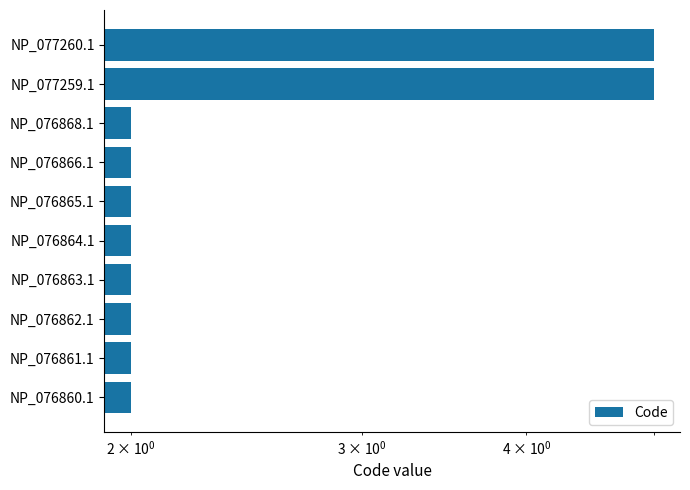

What is the sum of all values?

26